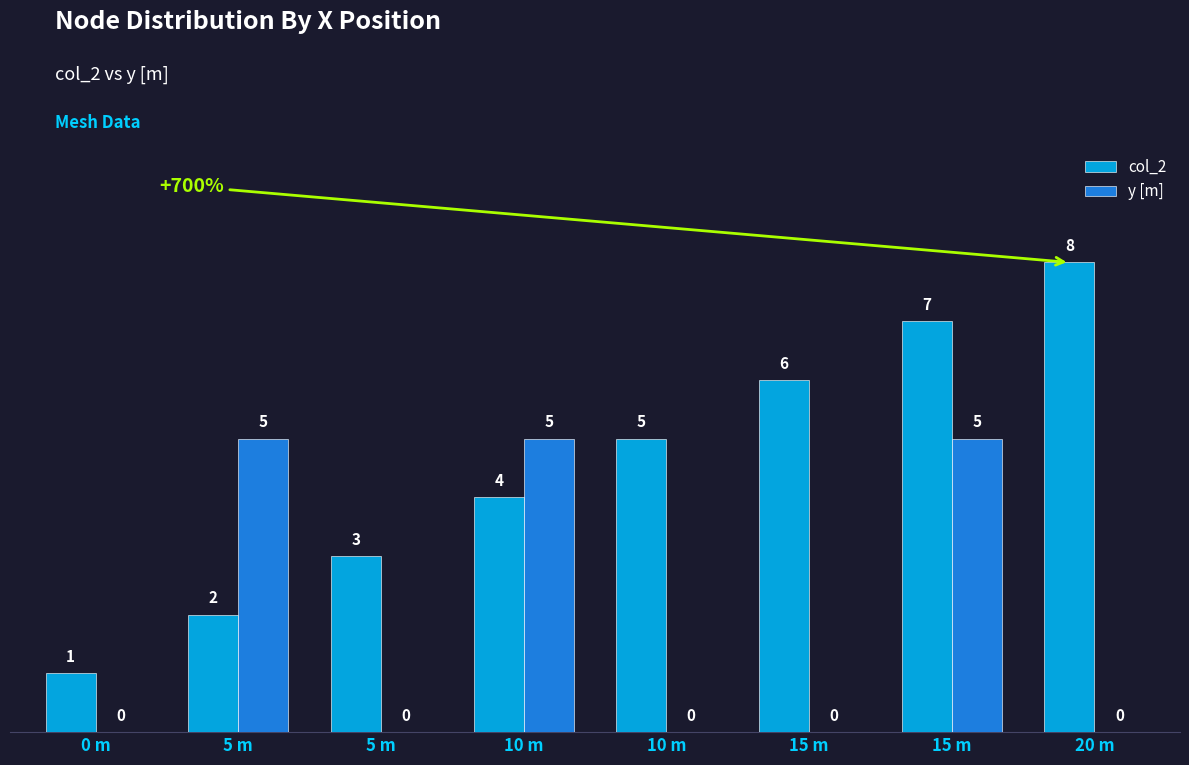

True or false: y [m] has a value of 3 at 10 m.

False